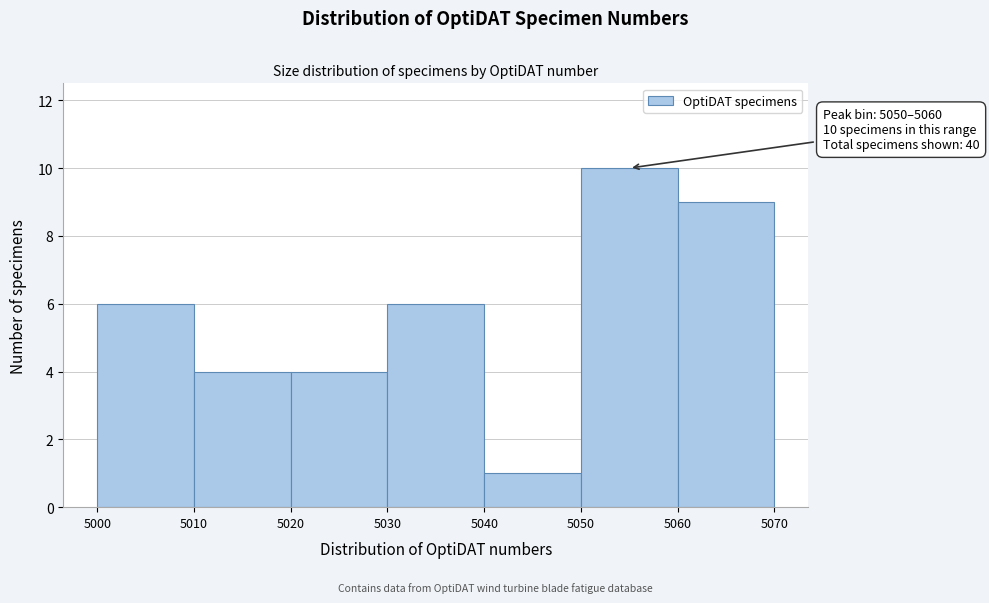

Which range on the x-axis has the tallest bar?

5050 to 5060